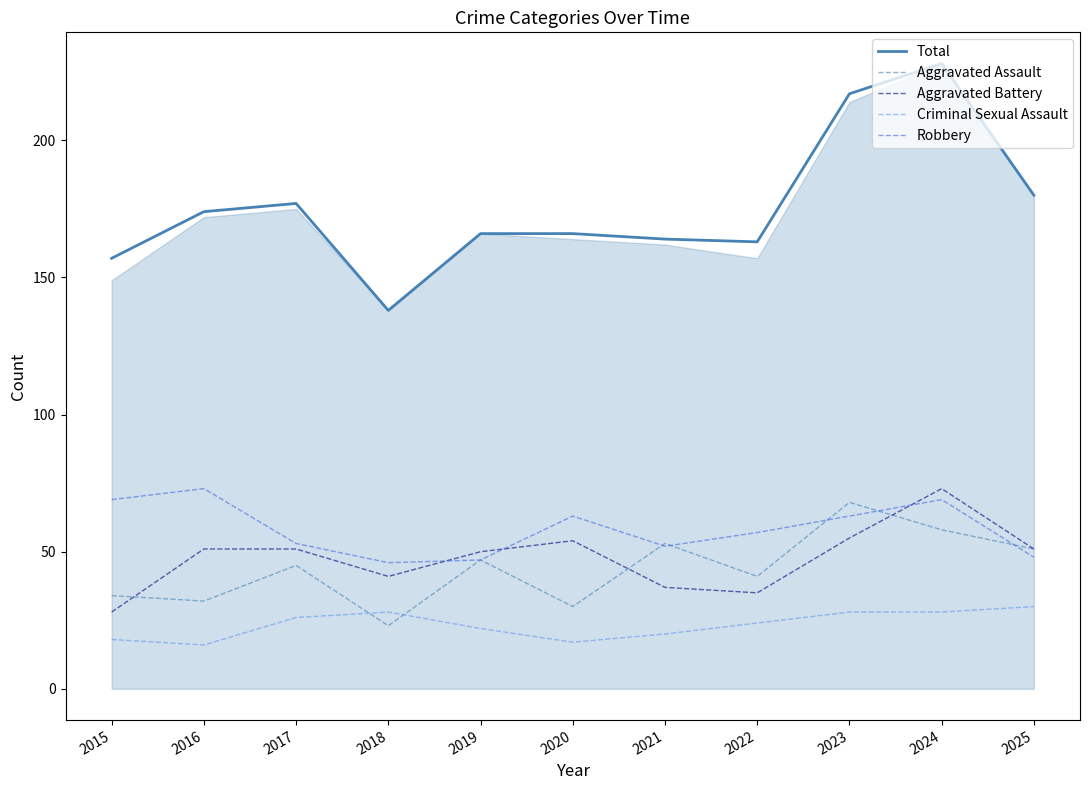

What is the greatest value displayed?

228